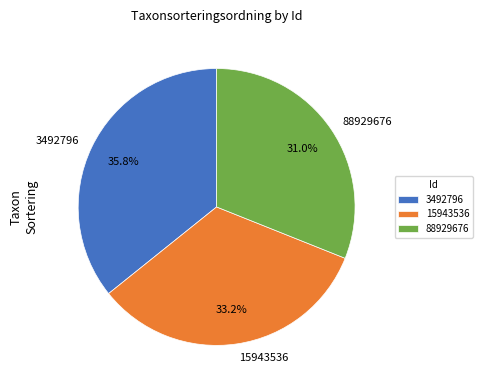

To the nearest percent, what is the combined percentage of 15943536 and 88929676?

64%